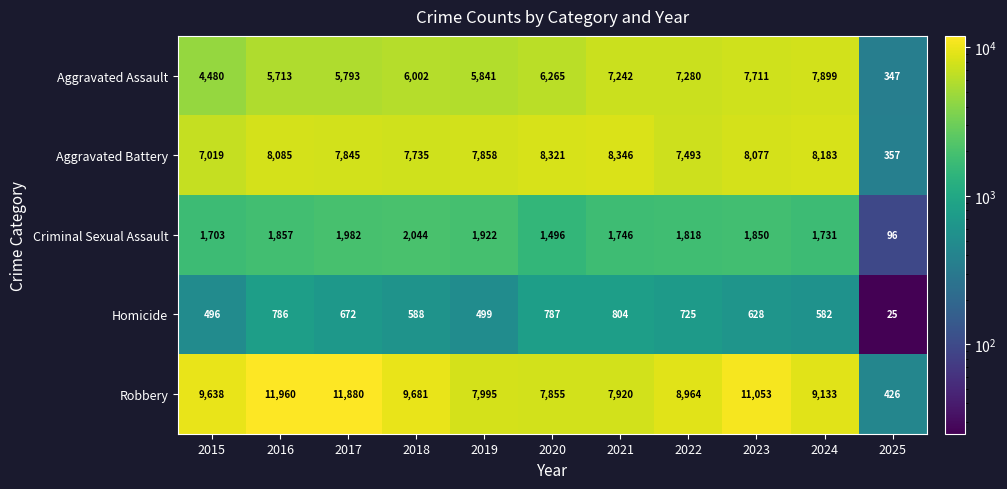

What is the total value across all series at 2021?

26058